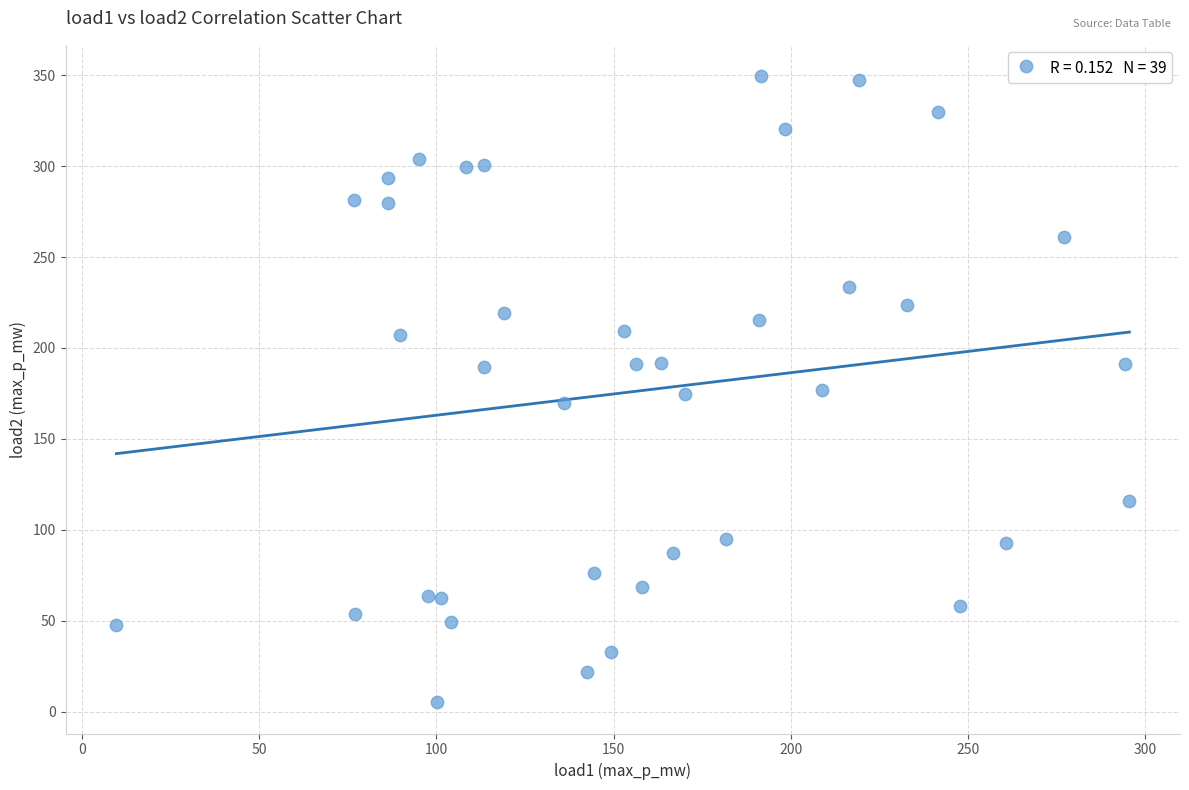

What is the range of X values (max minus min)?

285.9